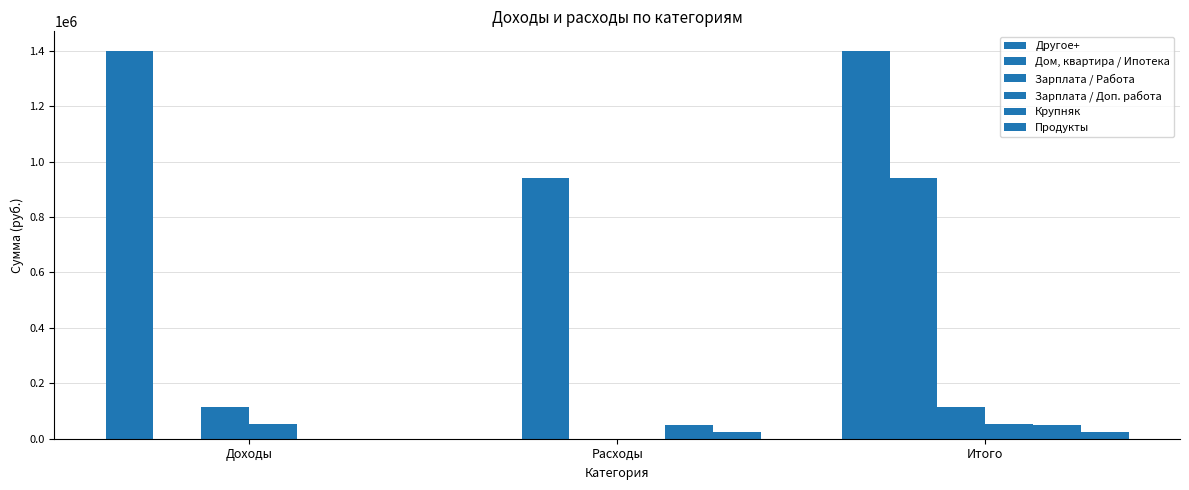

Count the number of data series in this chart.

6